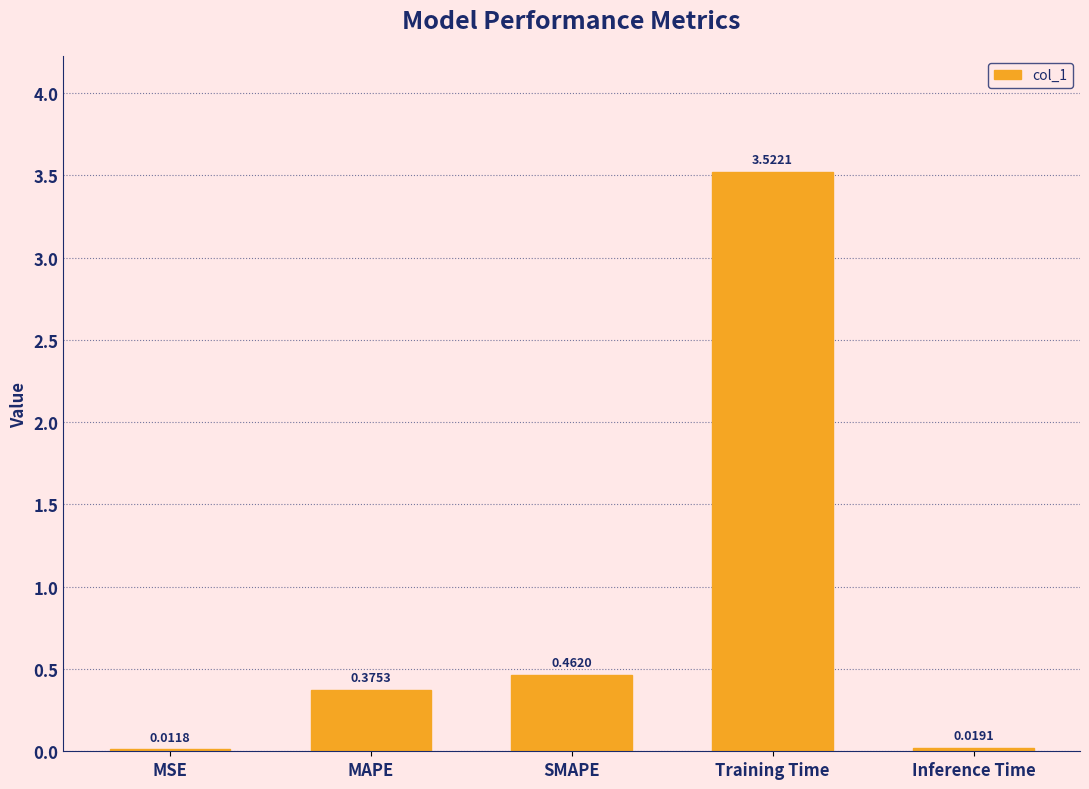

Between MSE and Training Time, which is larger?

Training Time